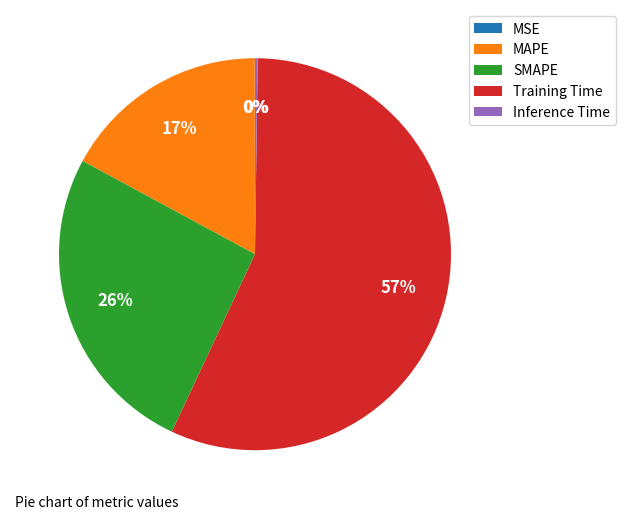

Does any single category account for the majority?

Yes